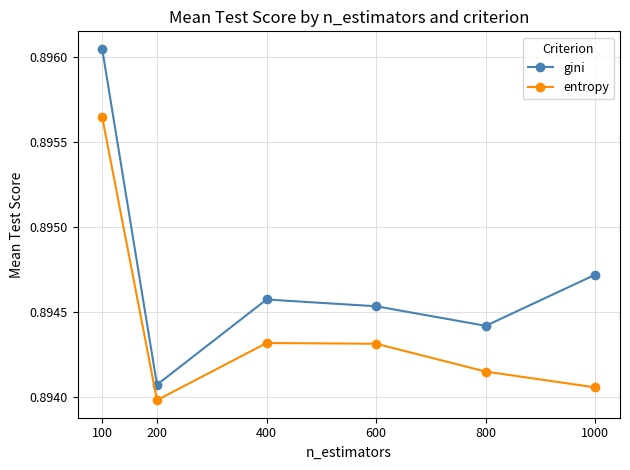

Which series has the widest spread of values?

gini